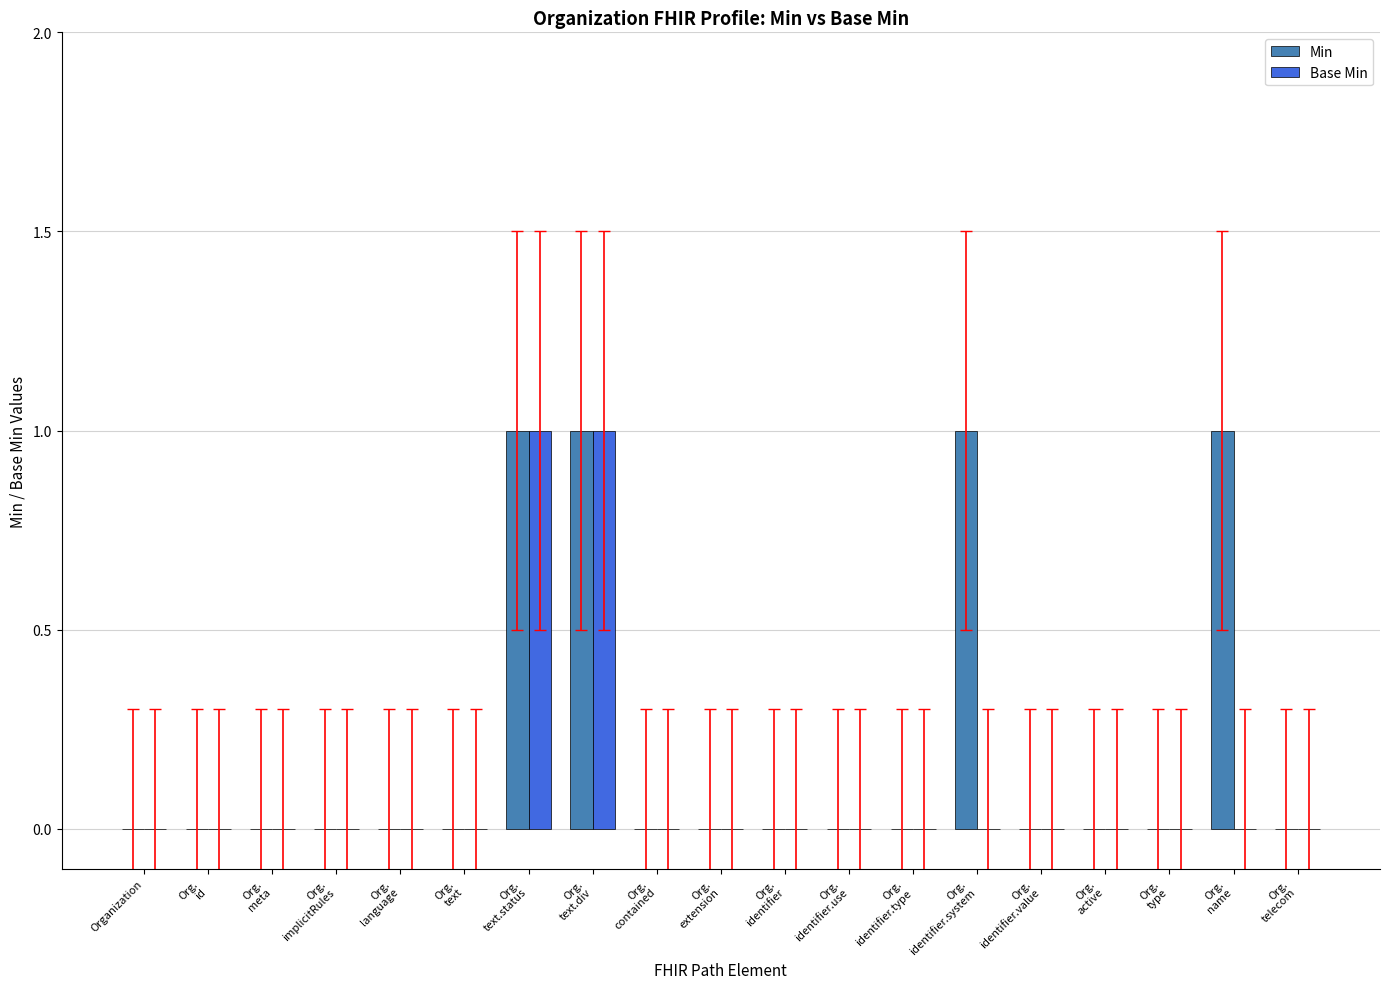

What is the difference between the second highest and second lowest values in the Base Min series?

1